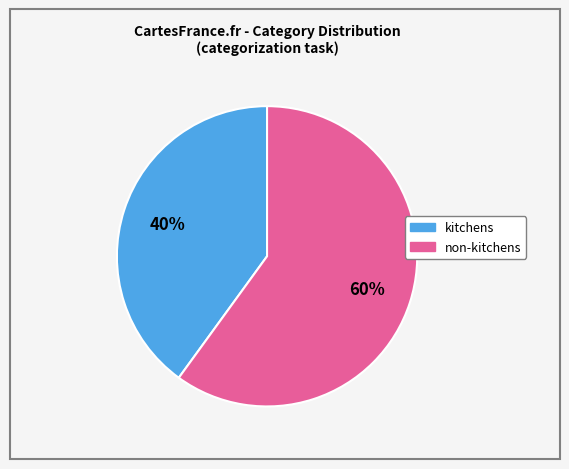

To the nearest percent, what is the difference between the largest and smallest slice percentages?

20%